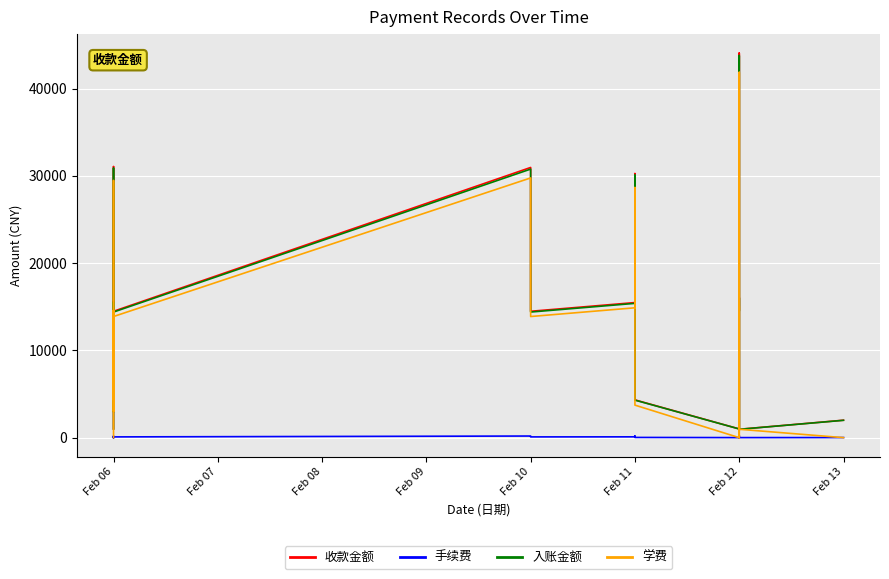

Which series has the largest range (max minus min)?

收款金额